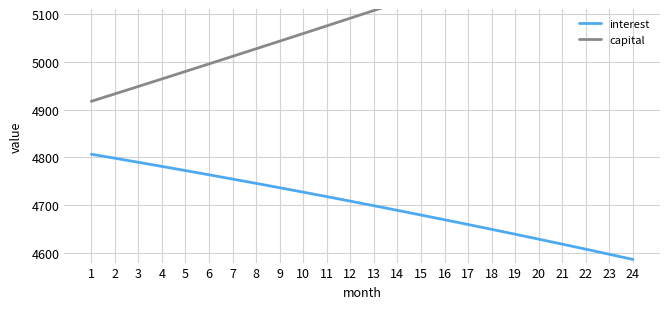

What is the total value across all series at 1?

9724.3